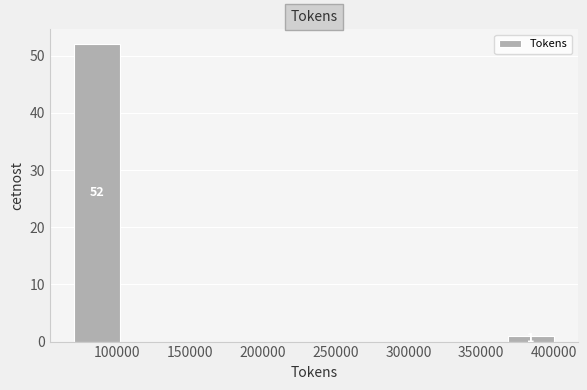

Over which range of the x-axis is the bar tallest?

70000 to 100000